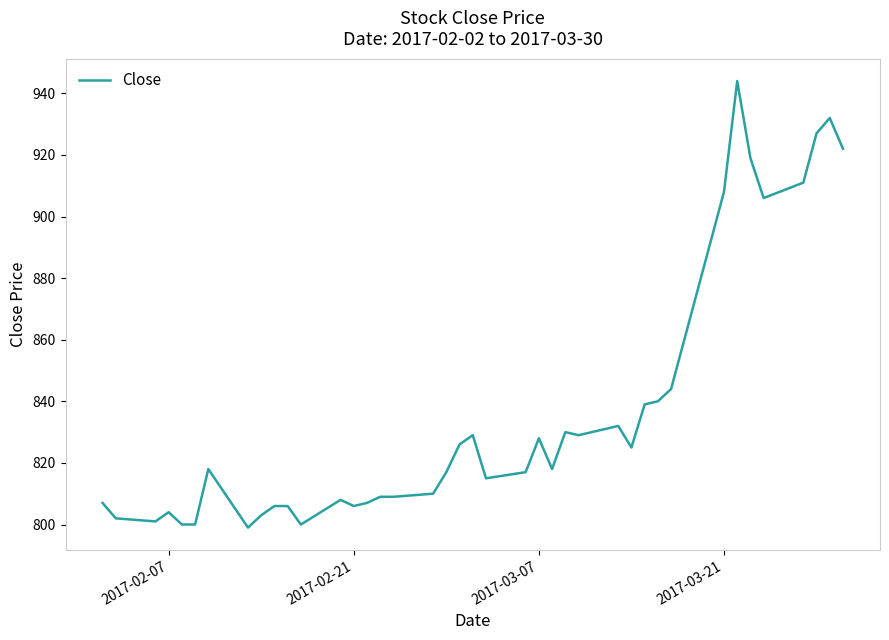

What is the difference between the maximum and minimum values?

145